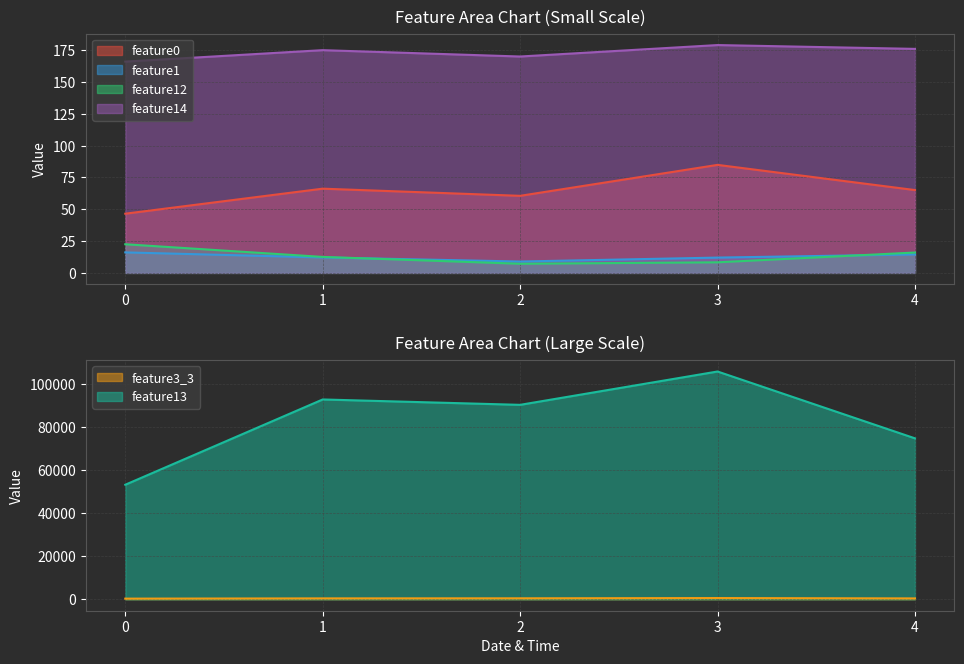

True or false: feature13 has more than 1 points higher than both neighbors.

True